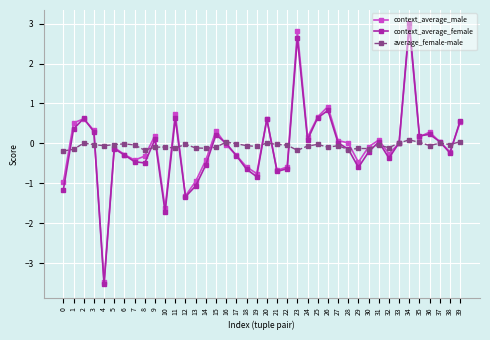

Where is the first local minimum for context_average_female?

4